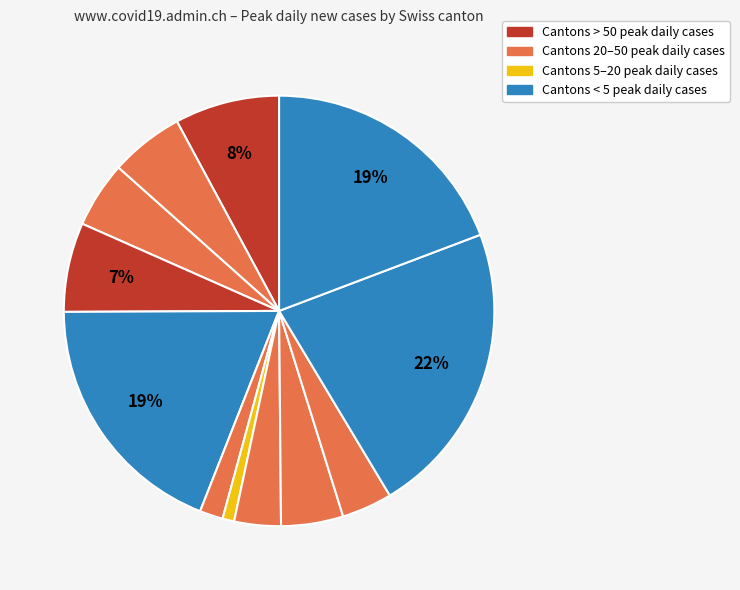

How many slices are in this pie chart?

12